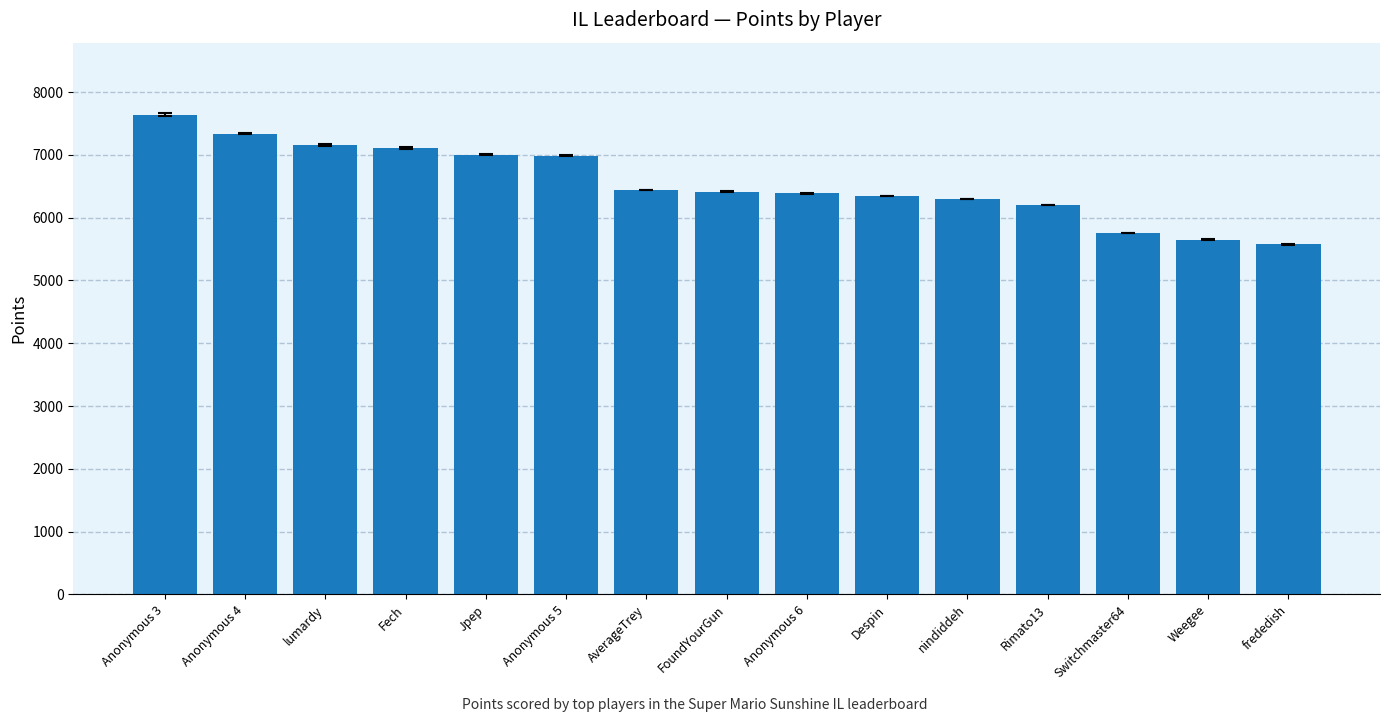

Where does the data first go above 6412?

Anonymous 3